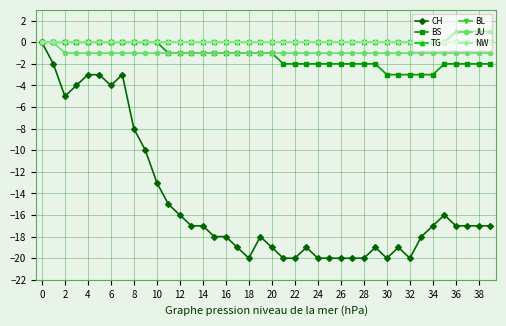

Does the chart have visible grid lines?

Yes